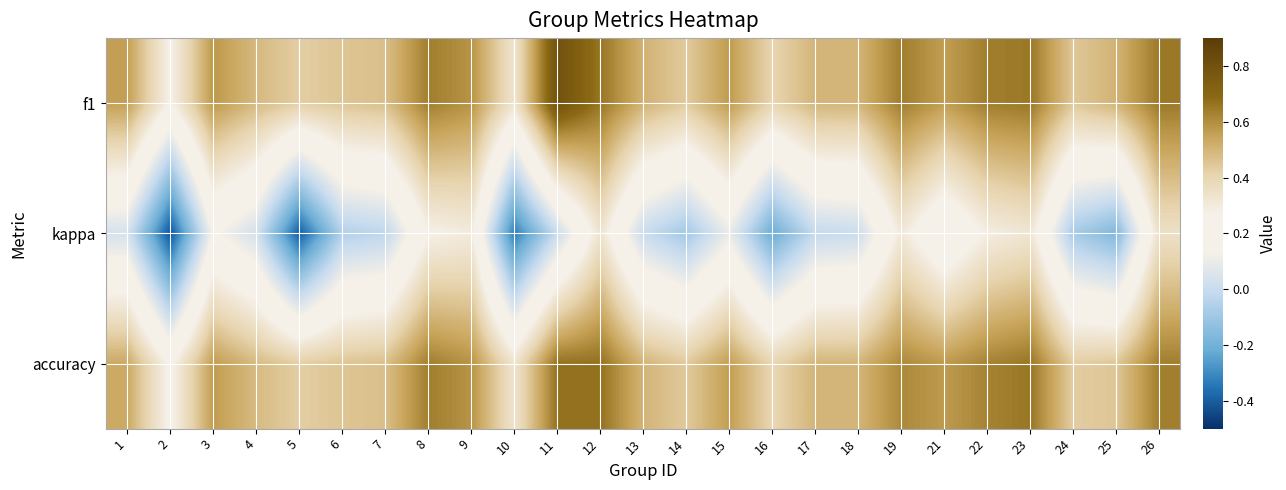

At which category is the sum across all series the highest?

12